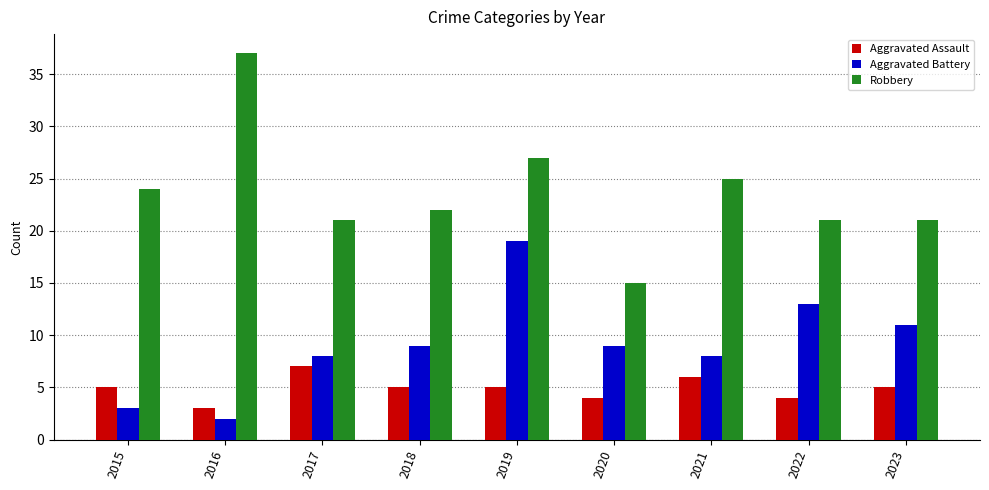

The Aggravated Battery series shows 14 at 2021. True or false?

False